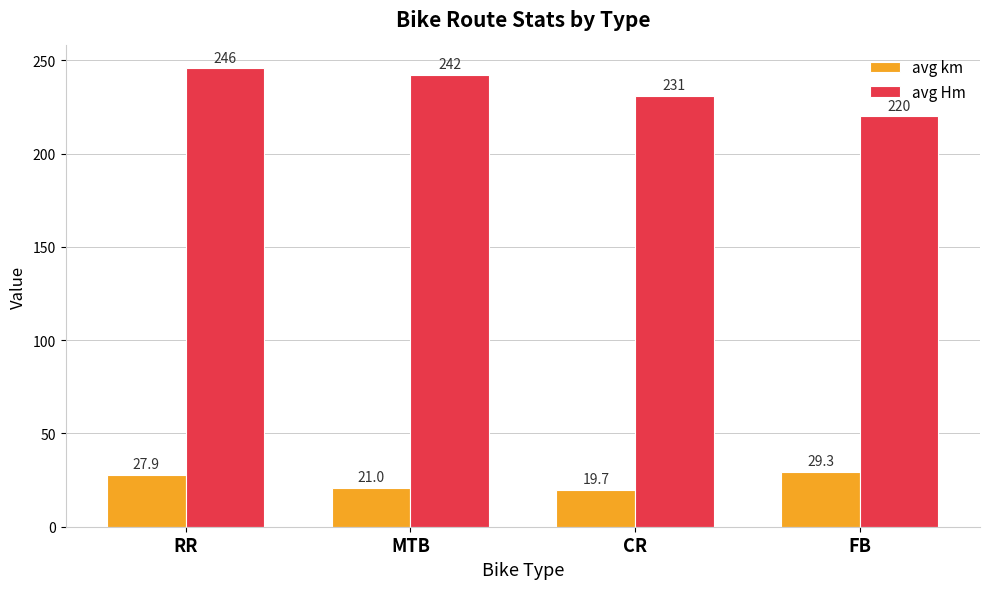

Which series has the widest spread of values?

avg Hm